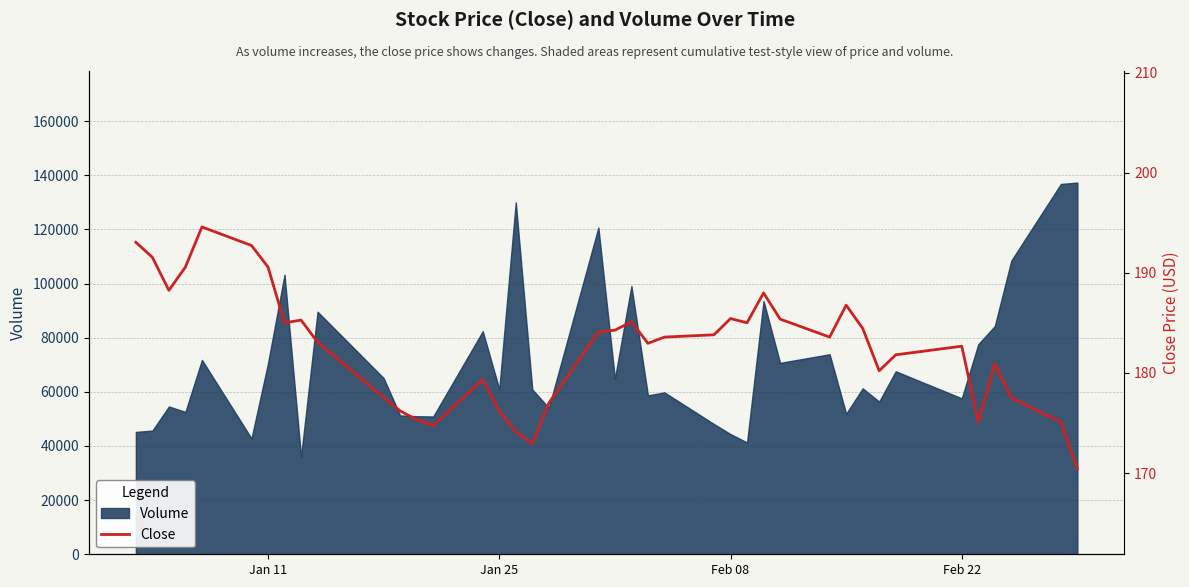

The value of Volume at Feb 22 is 57600. True or false?

True